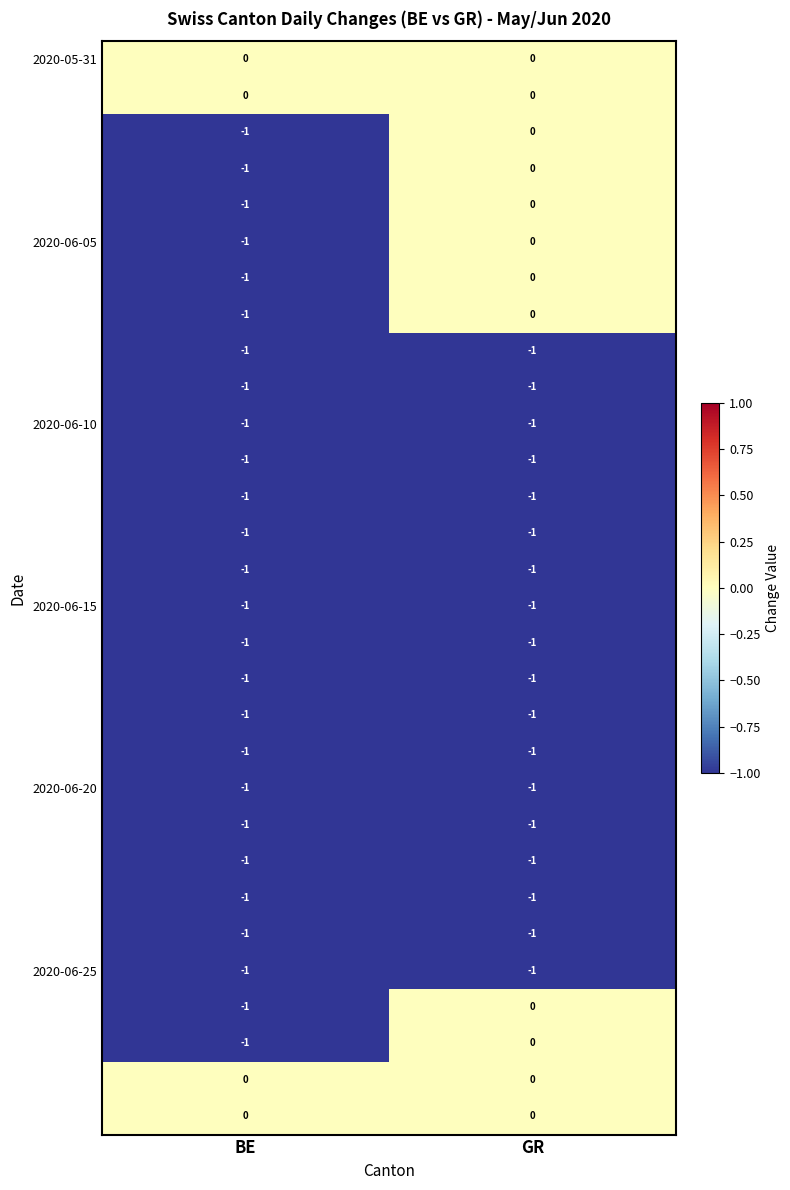

What is the total value across all series at BE?

-26